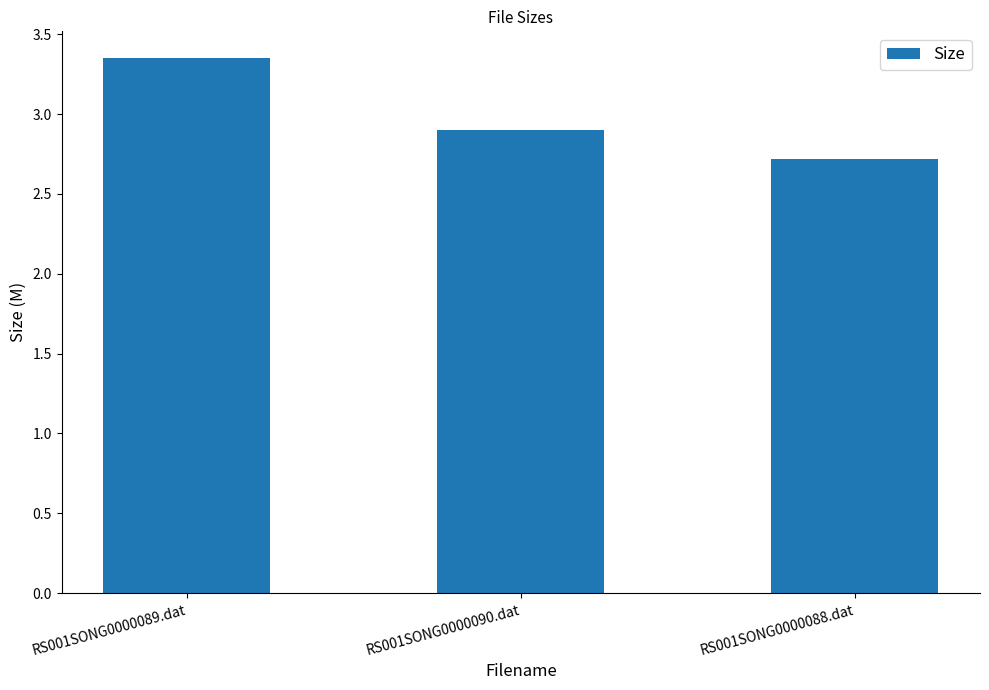

List the labels in order of value, smallest first.

RS001SONG0000088.dat, RS001SONG0000090.dat, RS001SONG0000089.dat